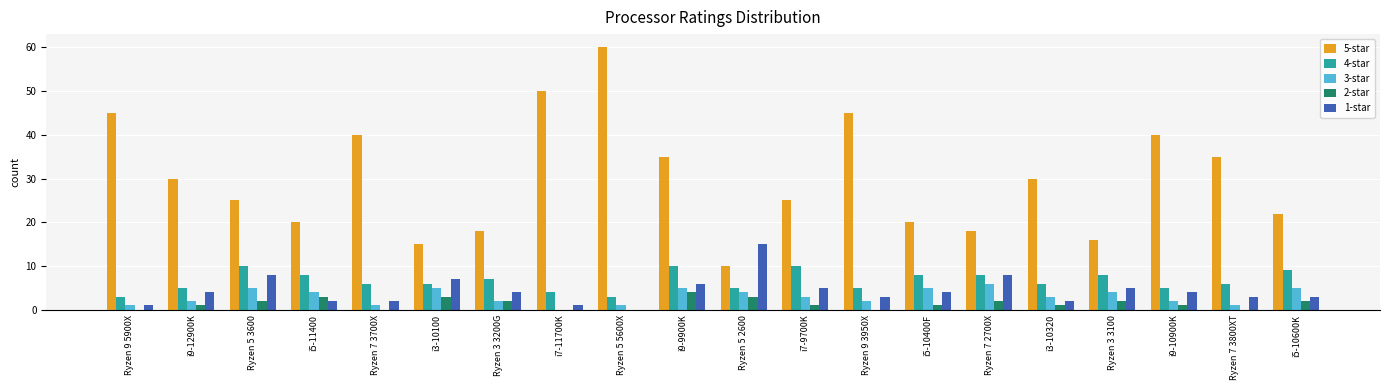

Which category has the highest value across all series?

Ryzen 5 5600X